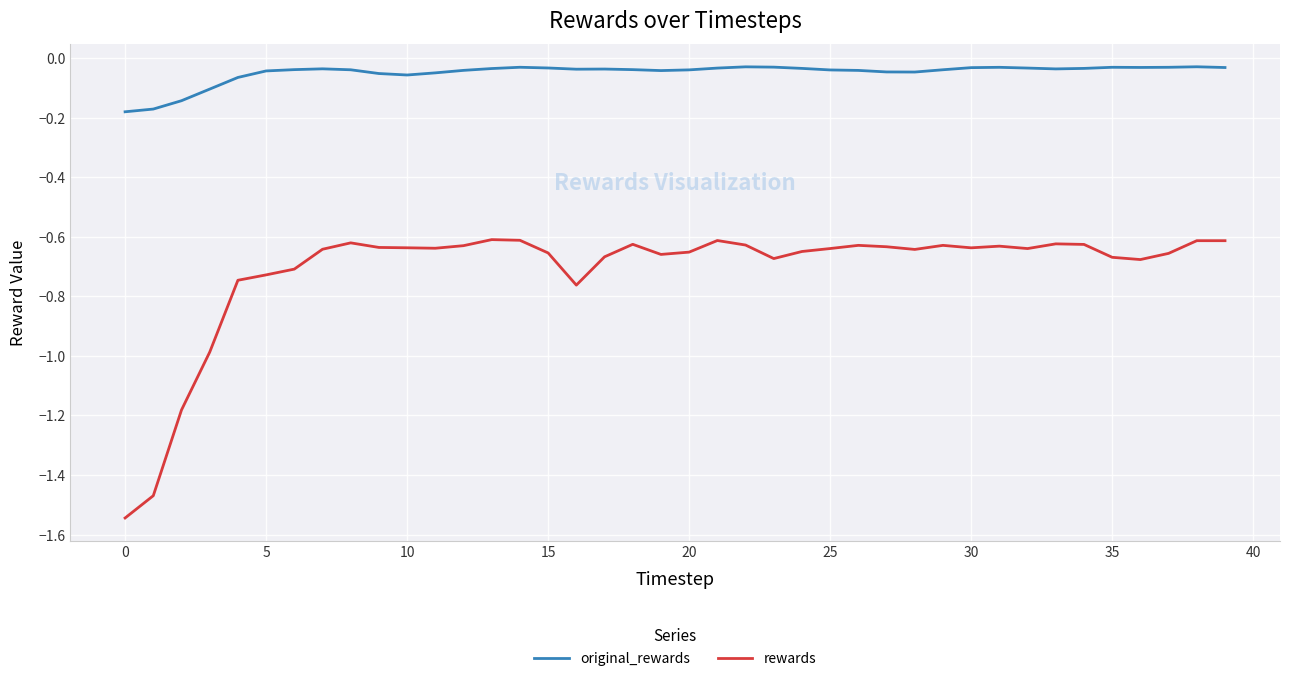

True or false: original_rewards and rewards intersect in this chart.

False